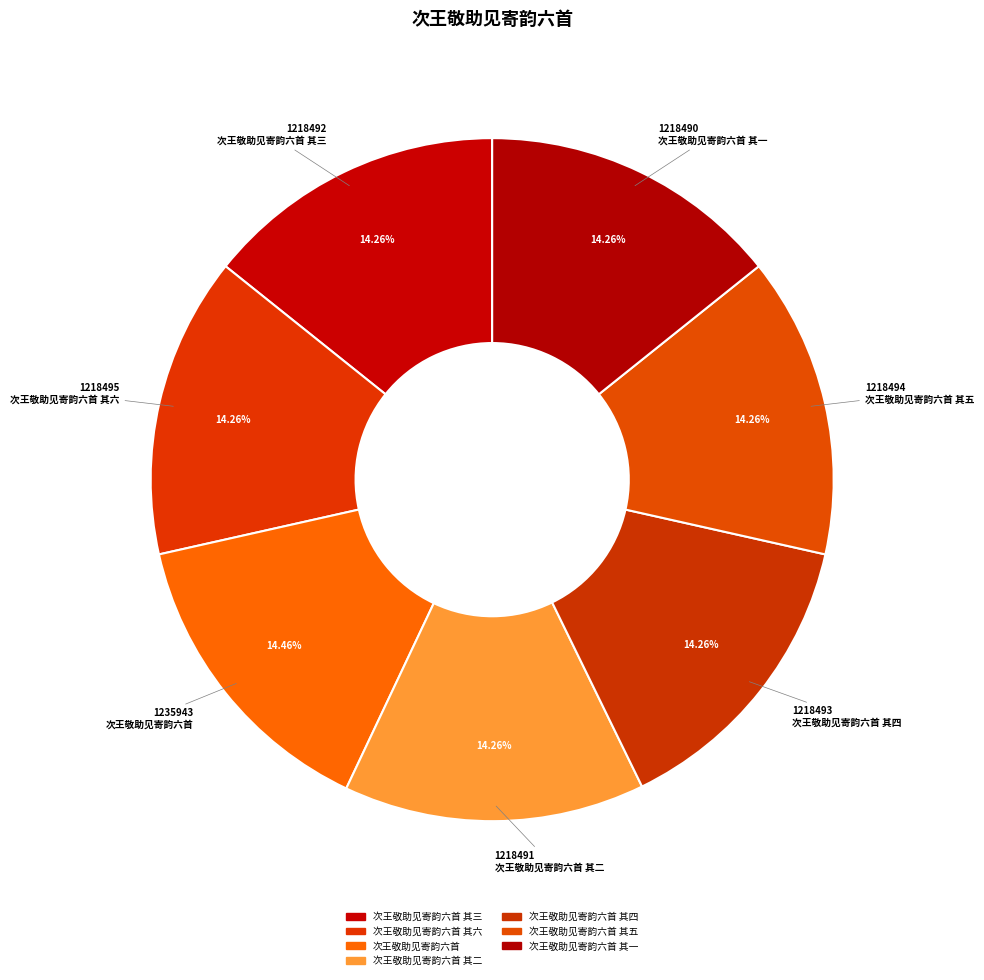

Which category has the biggest portion of the pie?

次王敬助见寄韵六首